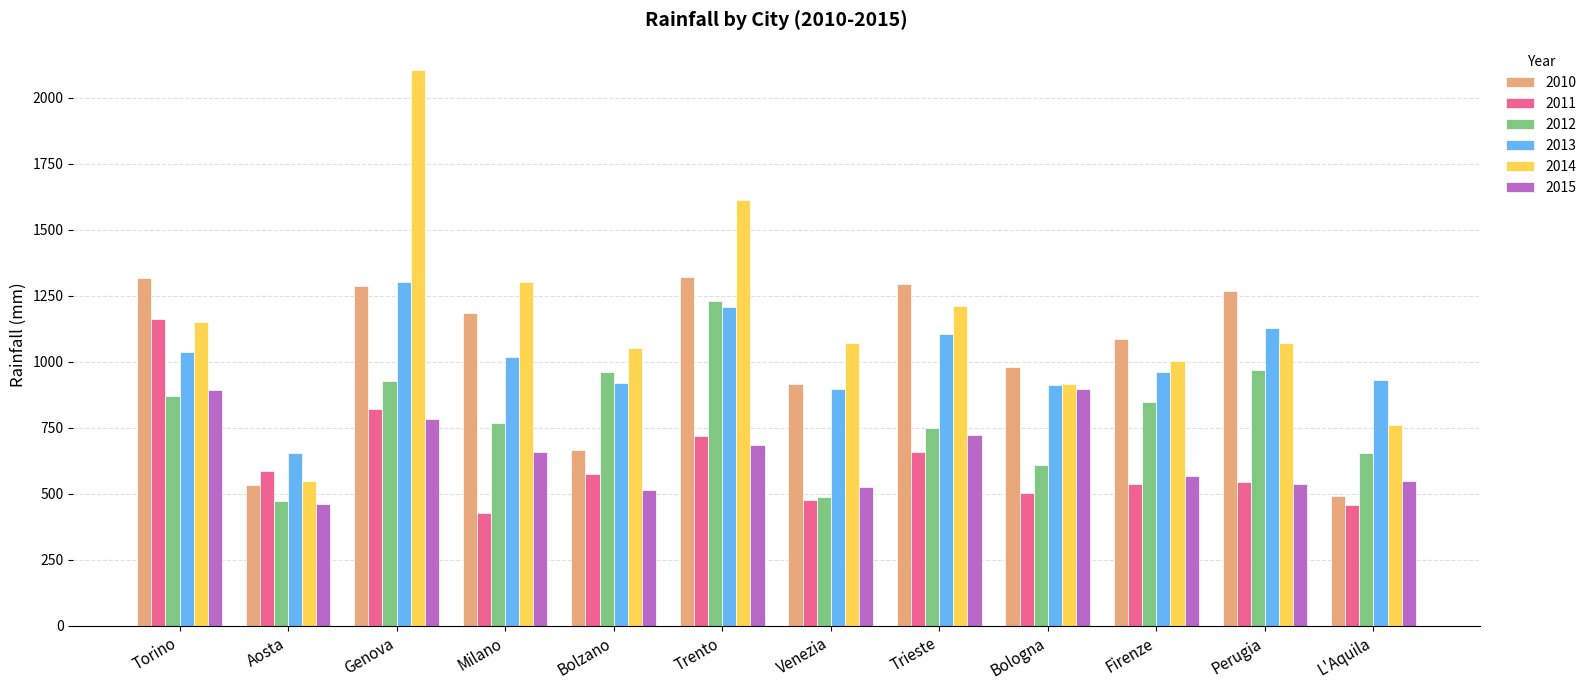

What value does the 2015 series have at Venezia?

525.8